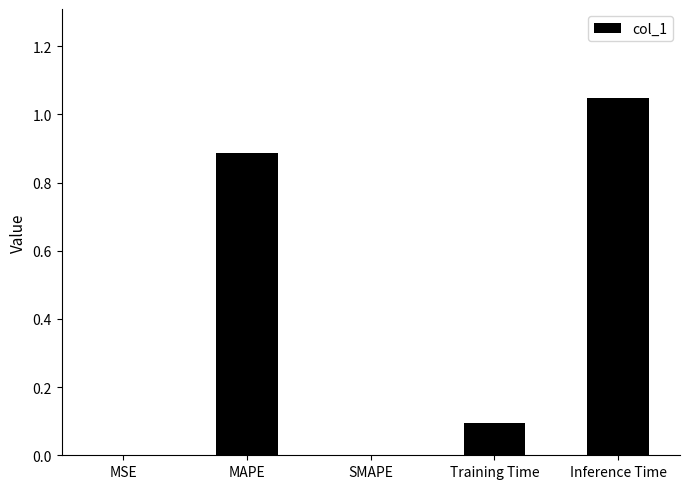

At which category does the chart reach its peak across all series?

Inference Time